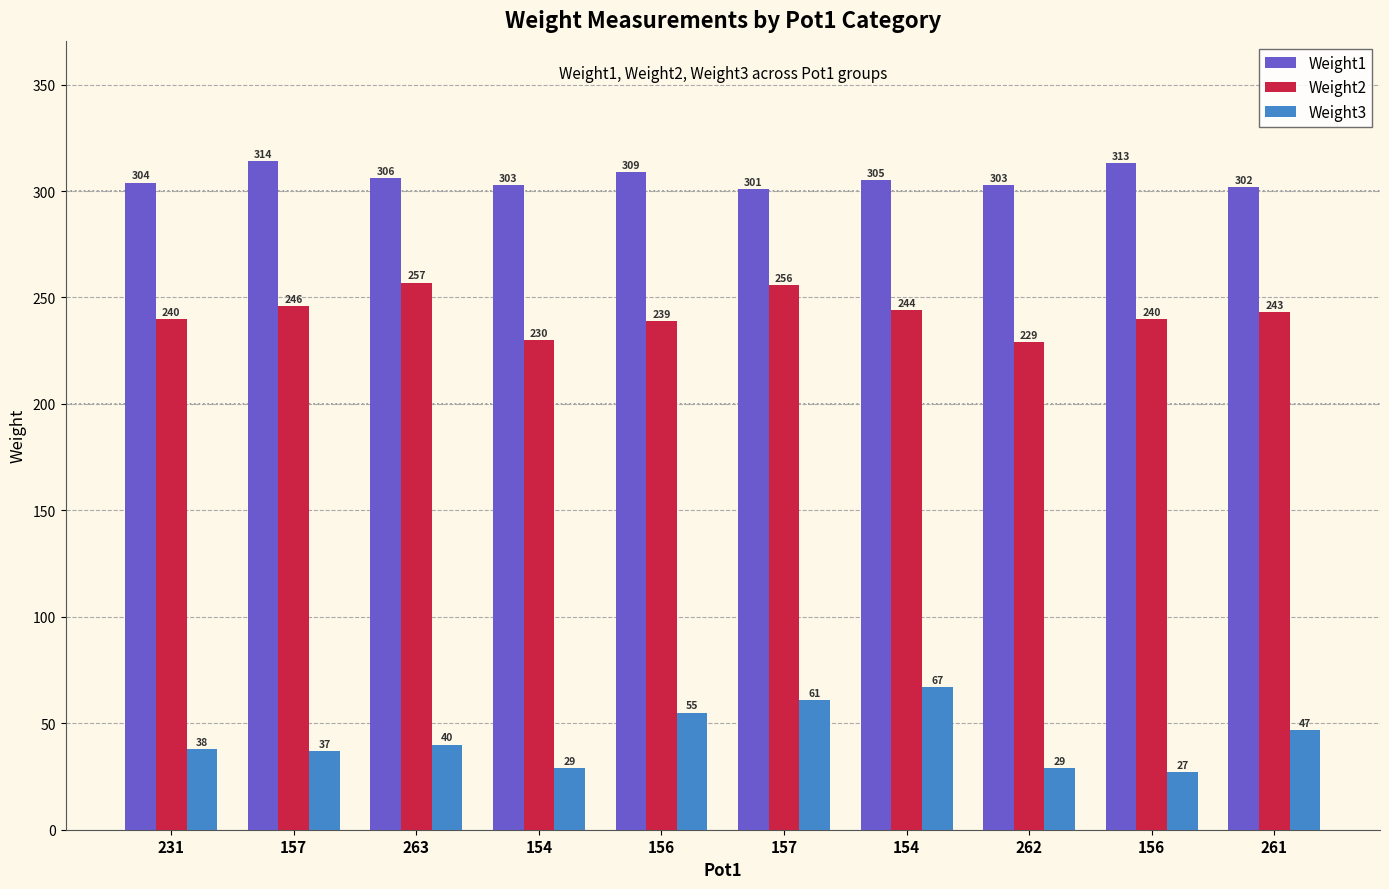

The value of Weight2 at 156 is 95. True or false?

False